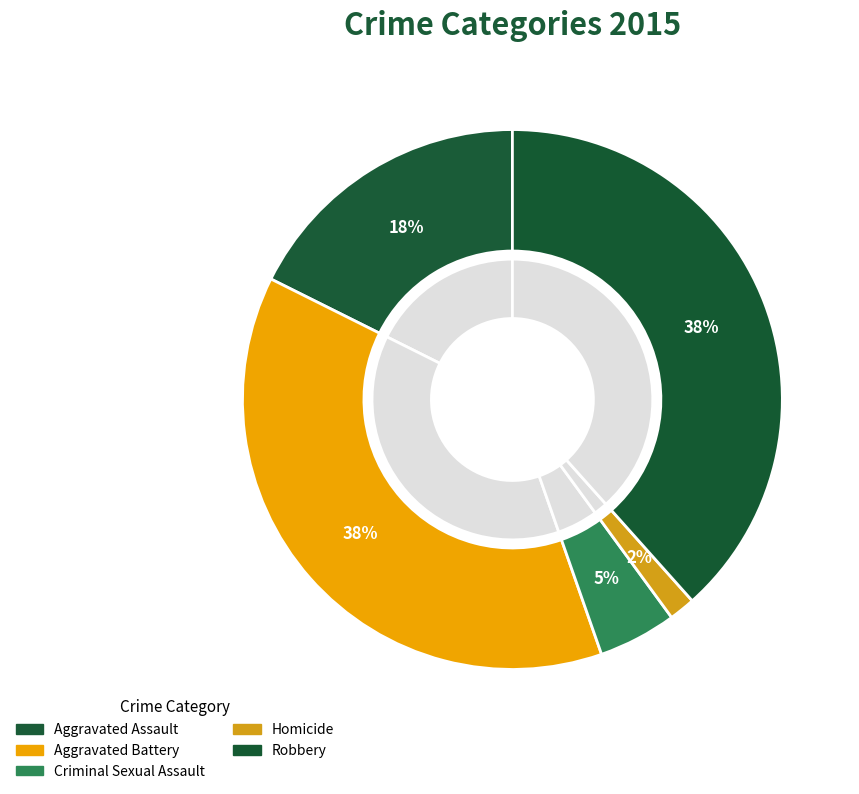

True or false: Aggravated Battery accounts for 45% of the total.

False